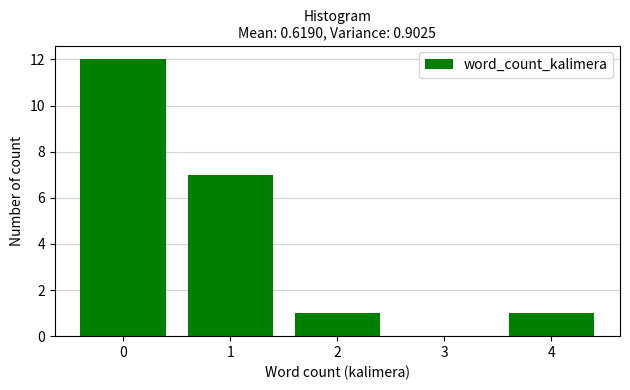

Reading left to right, list all the values displayed in this chart.

0=12	1=7	2=1	3=0	4=1